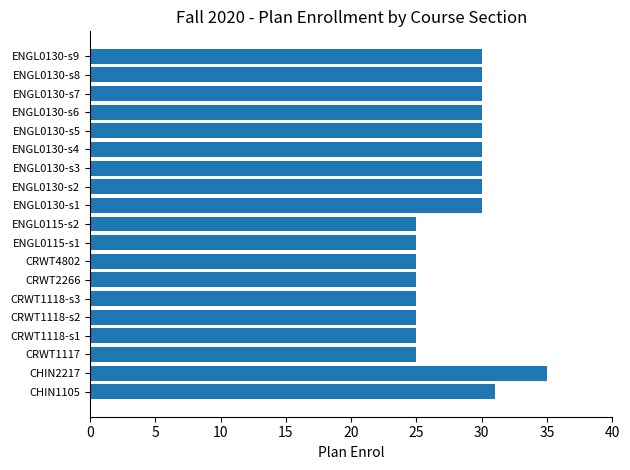

The chart shows a value of 51 at ENGL0130-s1. True or false?

False